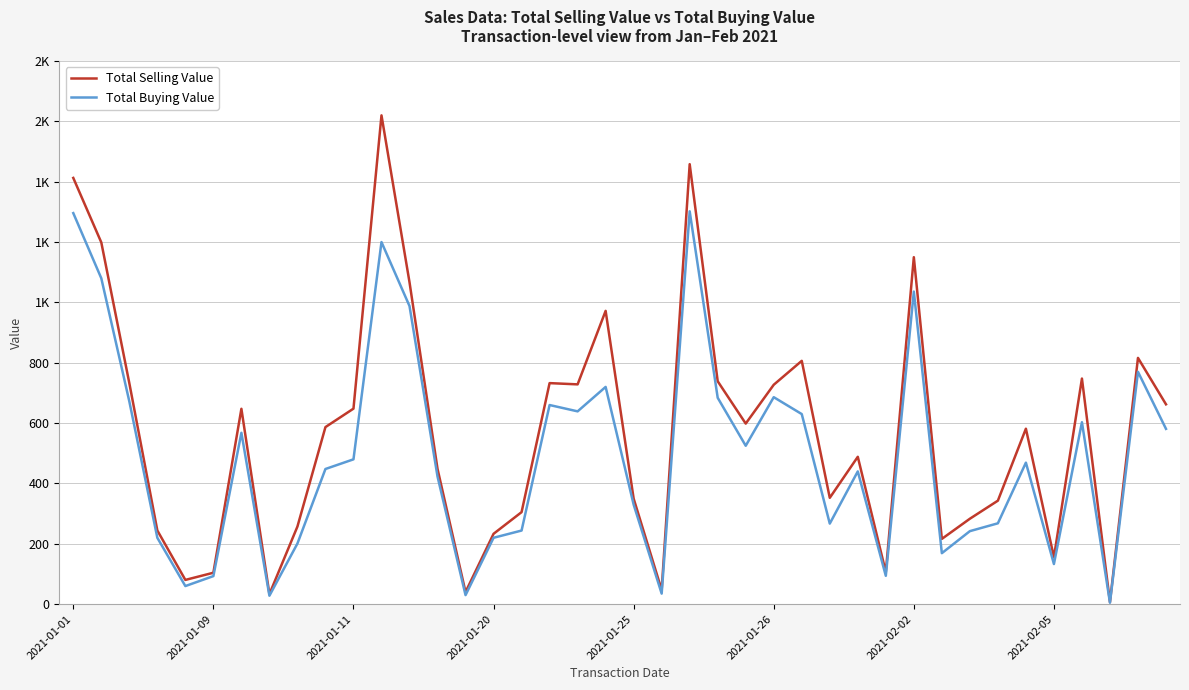

List the series in order of their overall mean, lowest first.

Total Buying Value, Total Selling Value